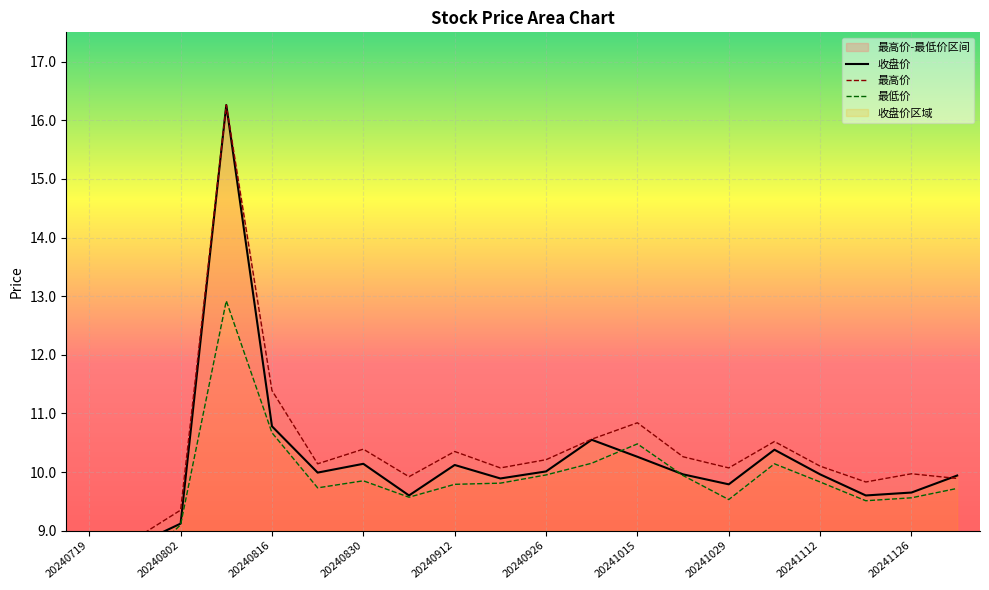

Is the value of 最低价 at 20241203 greater than the value of 收盘价 at 20241203?

No